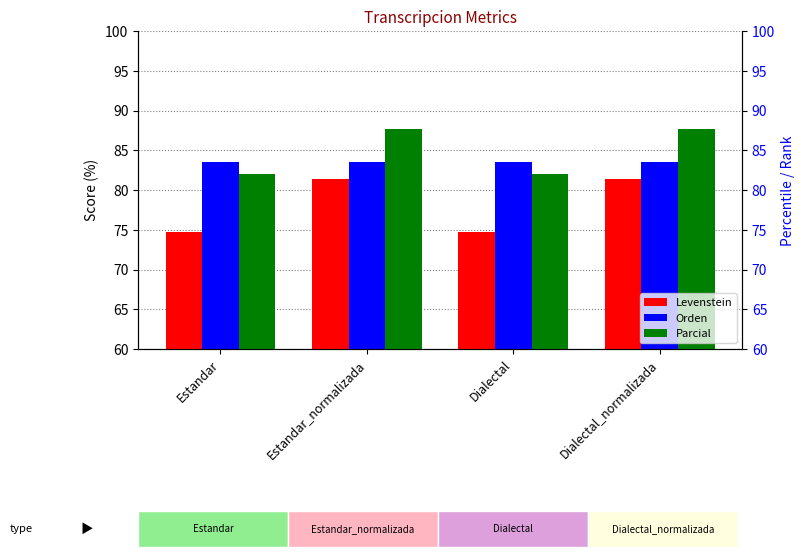

Is the value of Orden at Dialectal greater than the value of Parcial at Dialectal?

Yes